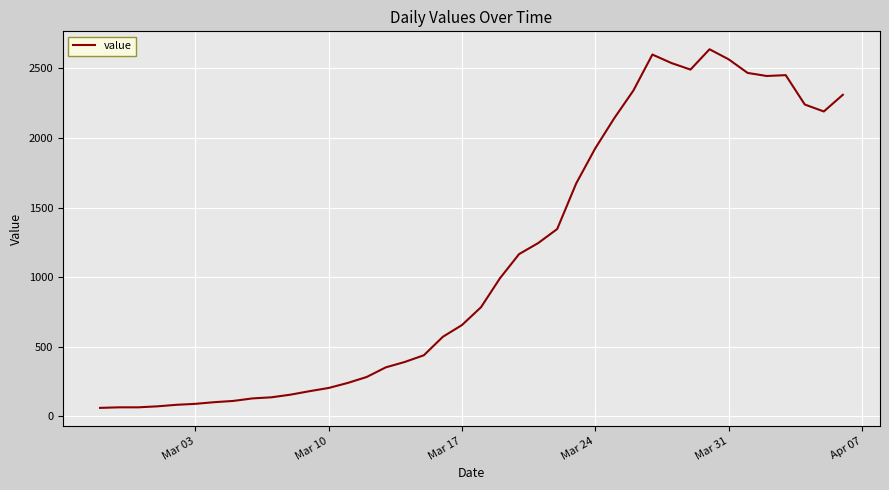

What is the difference between the maximum and minimum values?

2577